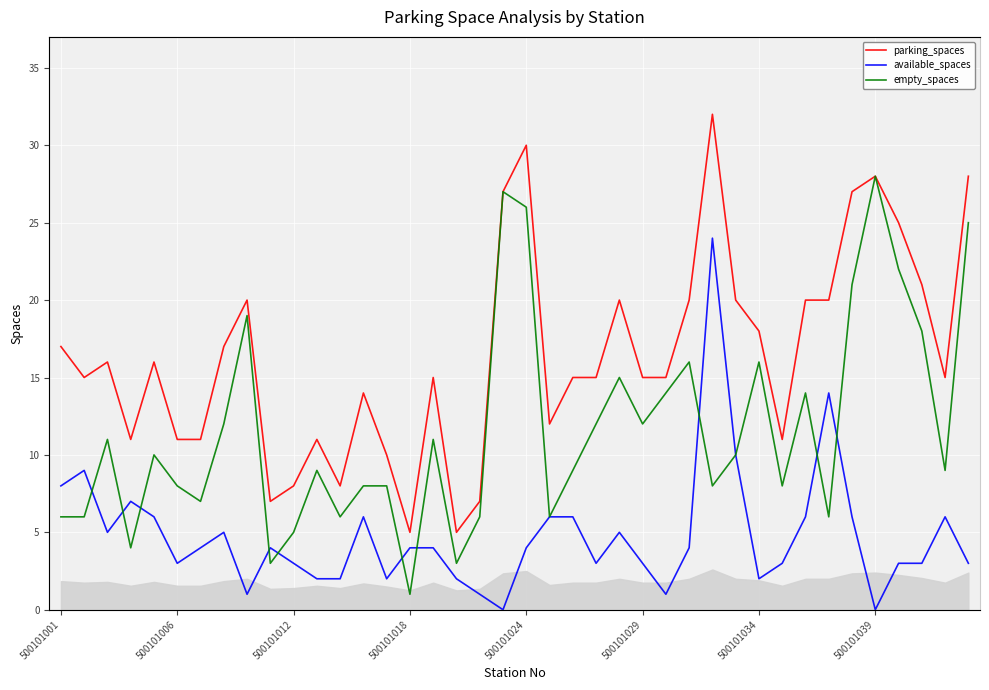

What are all the series names shown in the legend?

parking_spaces, available_spaces, empty_spaces